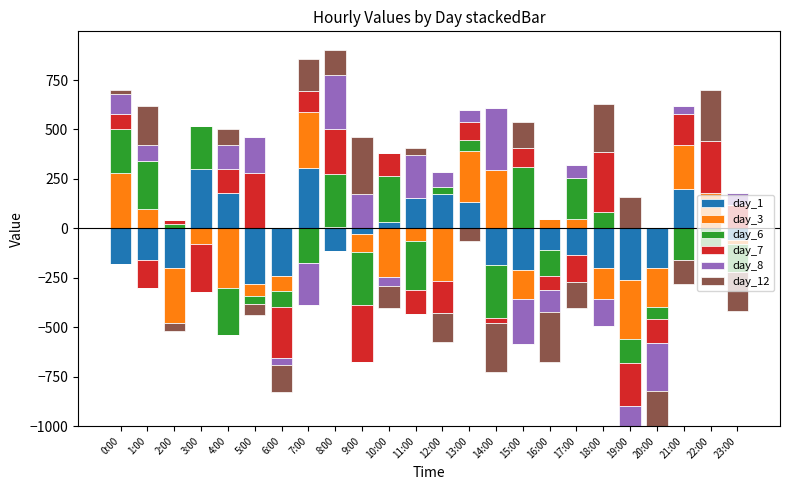

Which category has the lowest value in the day_1 series?

0:00